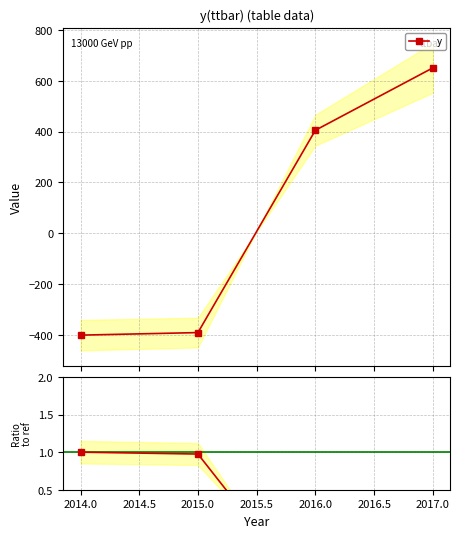

What is the lowest value of the y series?

-400